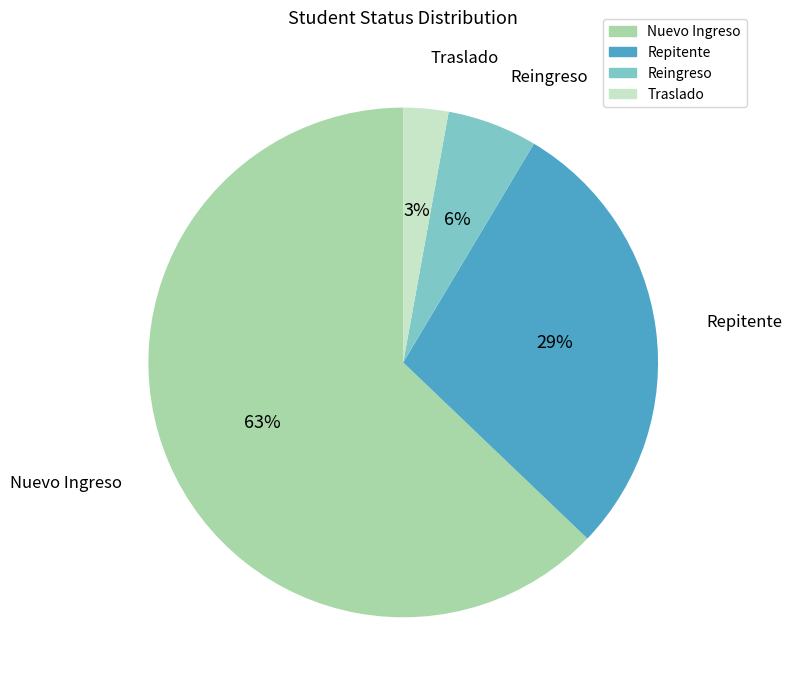

What percentage is the Traslado slice, to the nearest percent?

3%